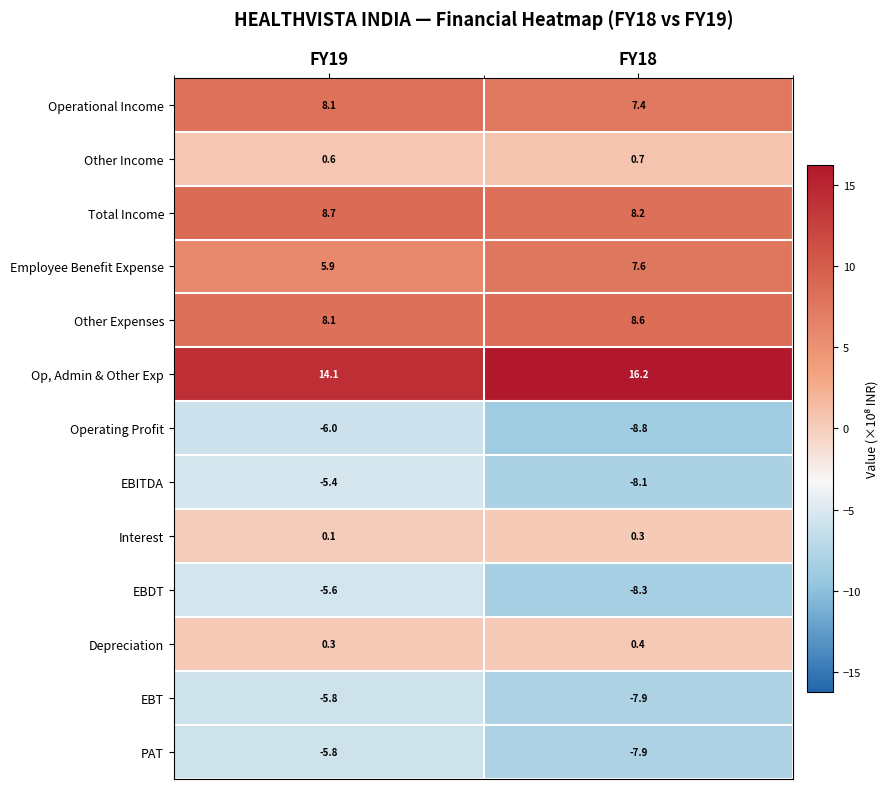

What is the sum of the Other Expenses values at FY19 and FY18?

16.7